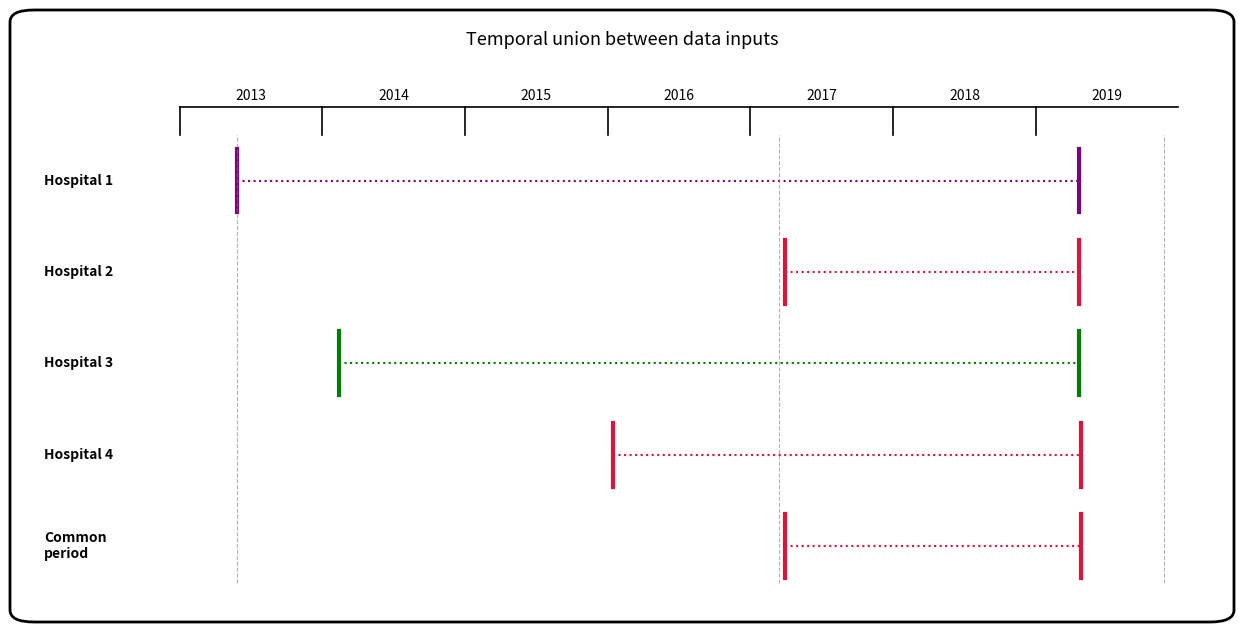

What is the sum of all Hospital 1 values?

10